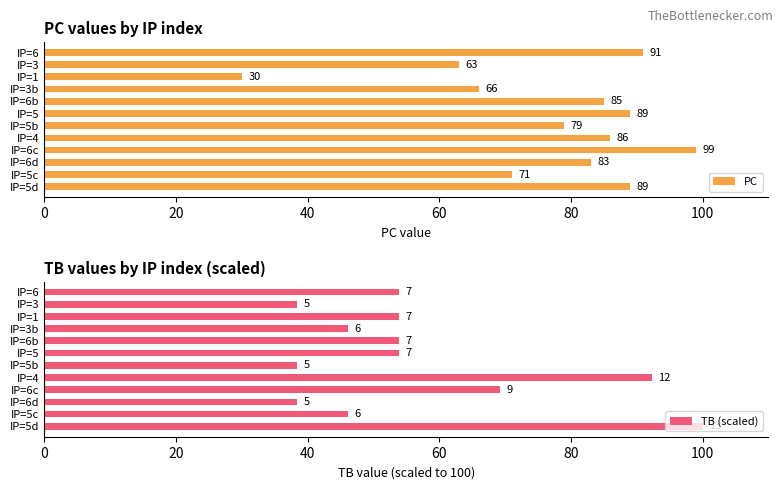

What is the approximate value of PC at IP=6c?

99